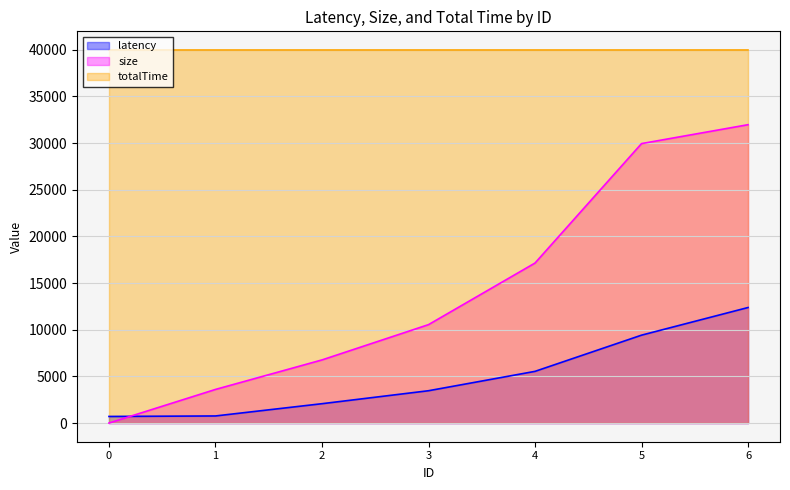

Is the value of size at 2 greater than the value of latency at 3?

Yes